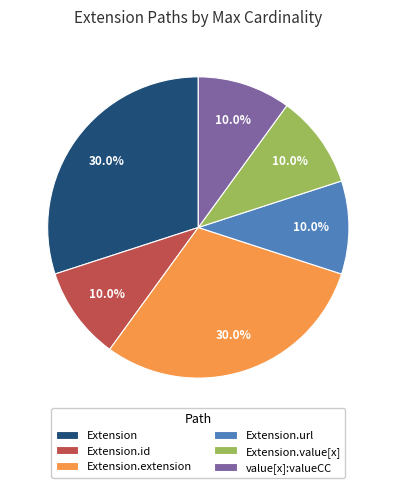

To the nearest percent, what is the difference between the largest and smallest slice percentages?

20%